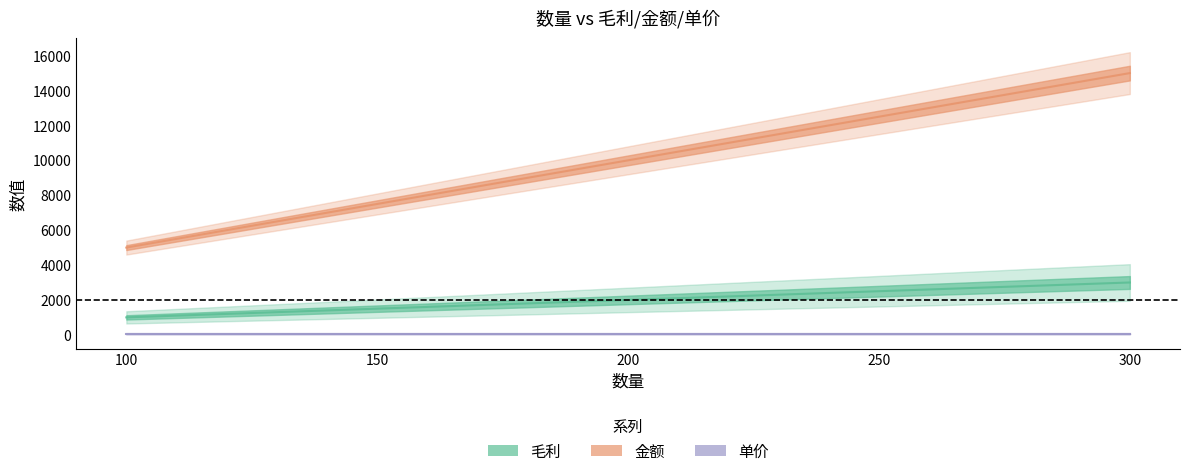

What is the spread (max minus min) of values at 100?

4950